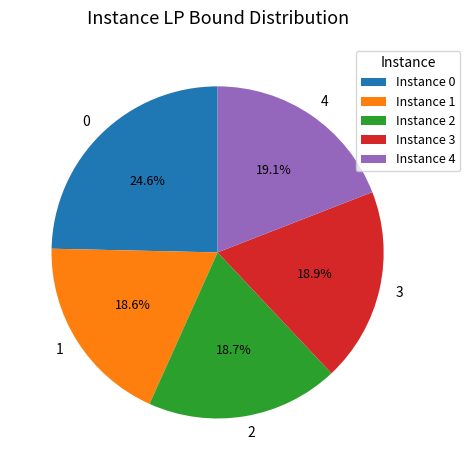

Is there any slice that represents more than half of the pie?

No